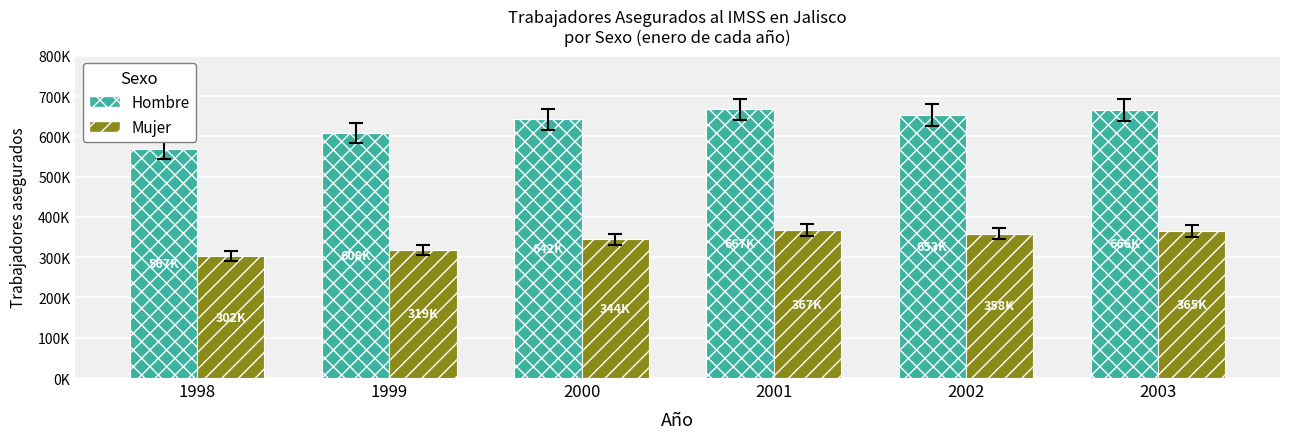

The value of Hombre at 2000 is 425381. True or false?

False